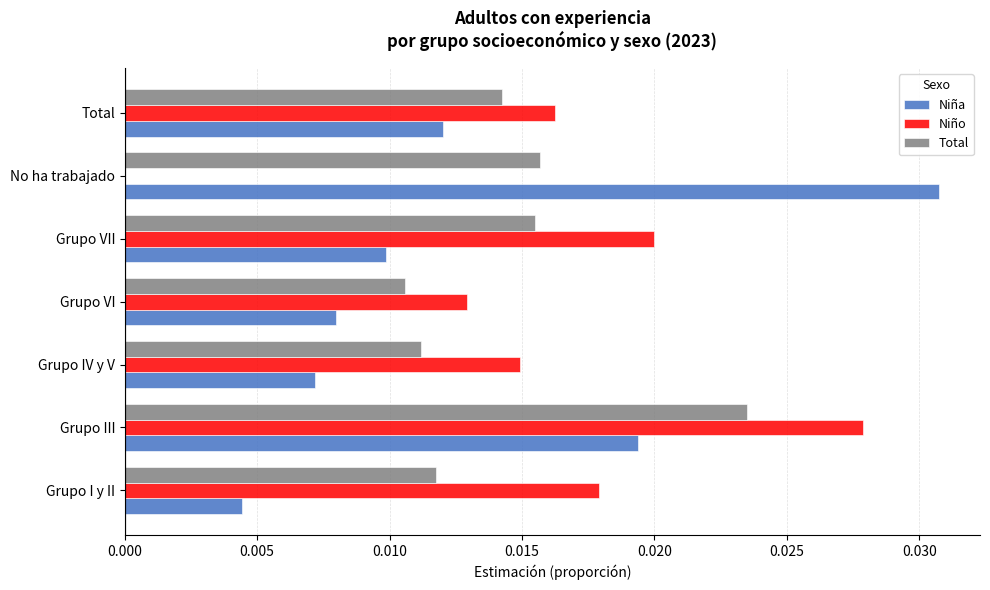

What are all the series names shown in the legend?

Niña, Niño, Total